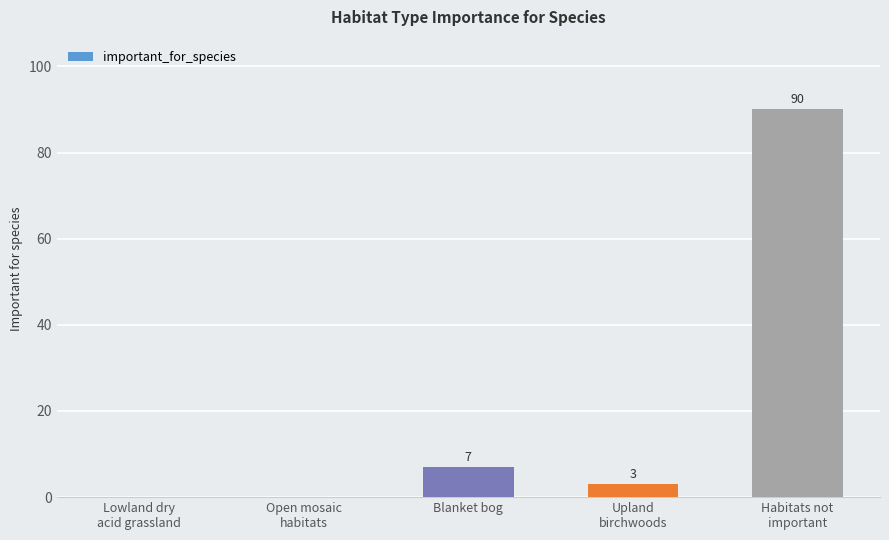

The chart shows a value of 49 at Lowland dry
acid grassland. True or false?

False